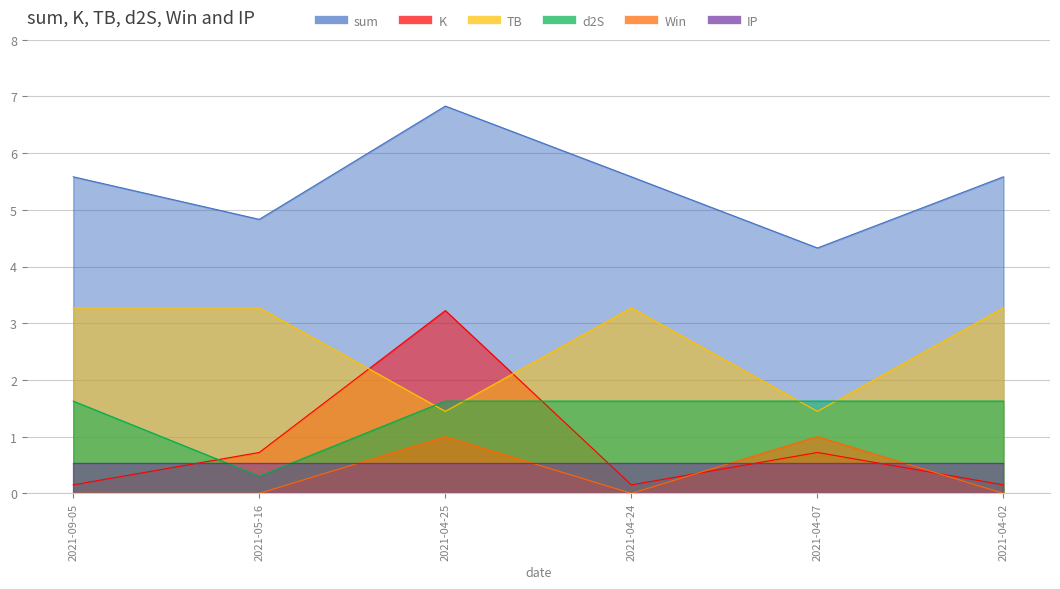

What position from the right is 2021-05-16?

5